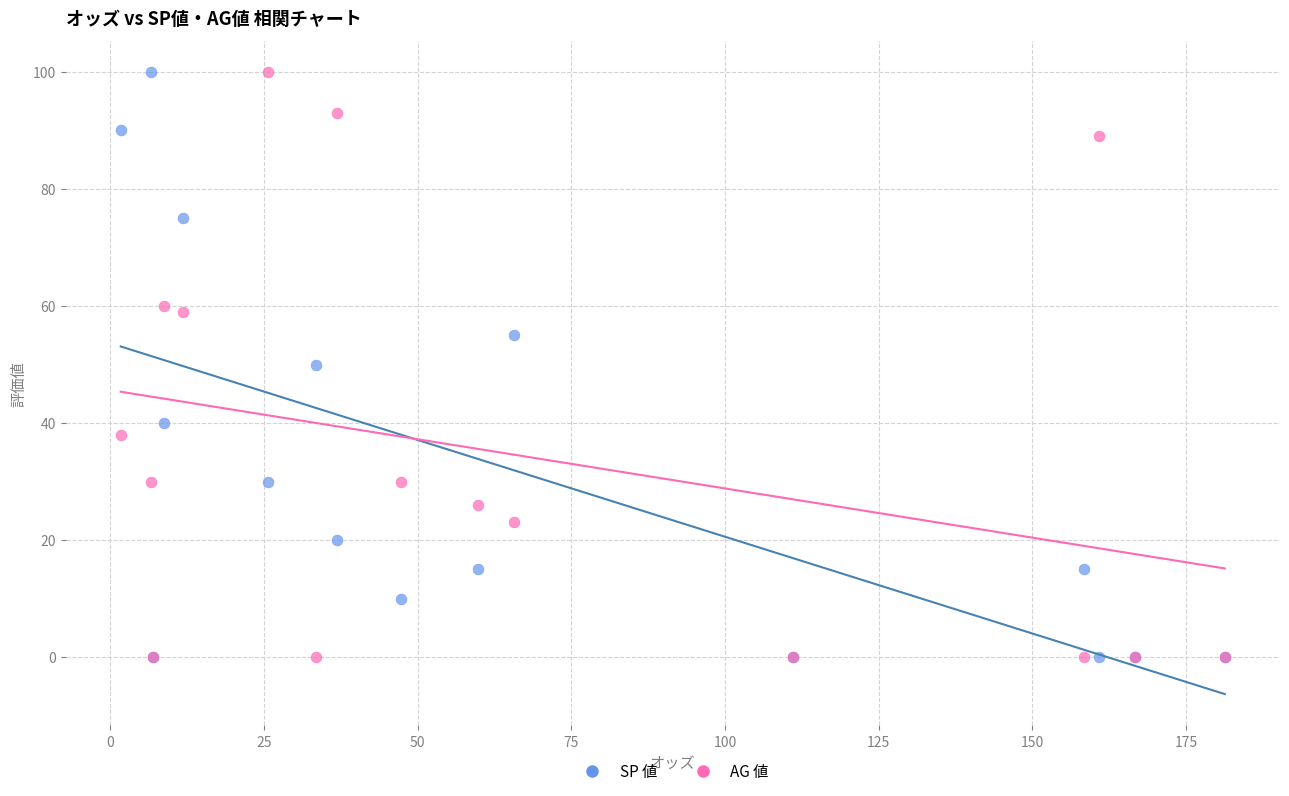

What are all the series names shown in the legend?

SP 値, AG 値